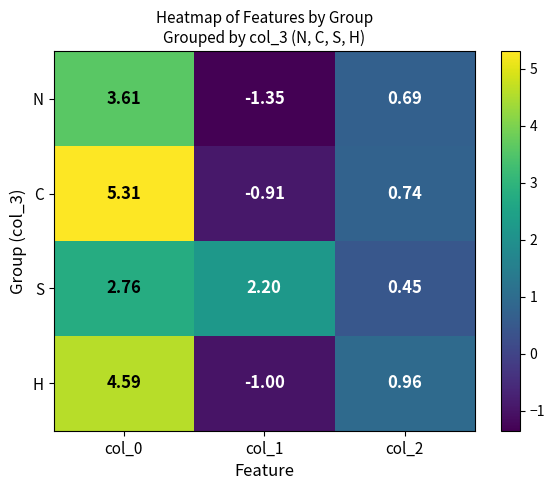

Rank the series at col_1 from lowest to highest value.

N, H, C, S